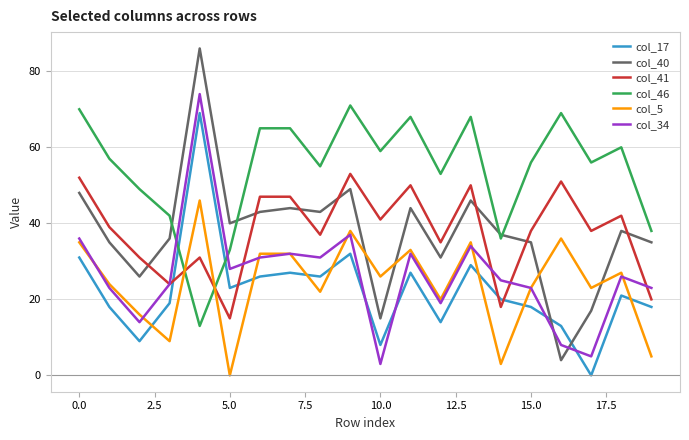

True or false: col_34 has more than 1 points higher than both neighbors.

True